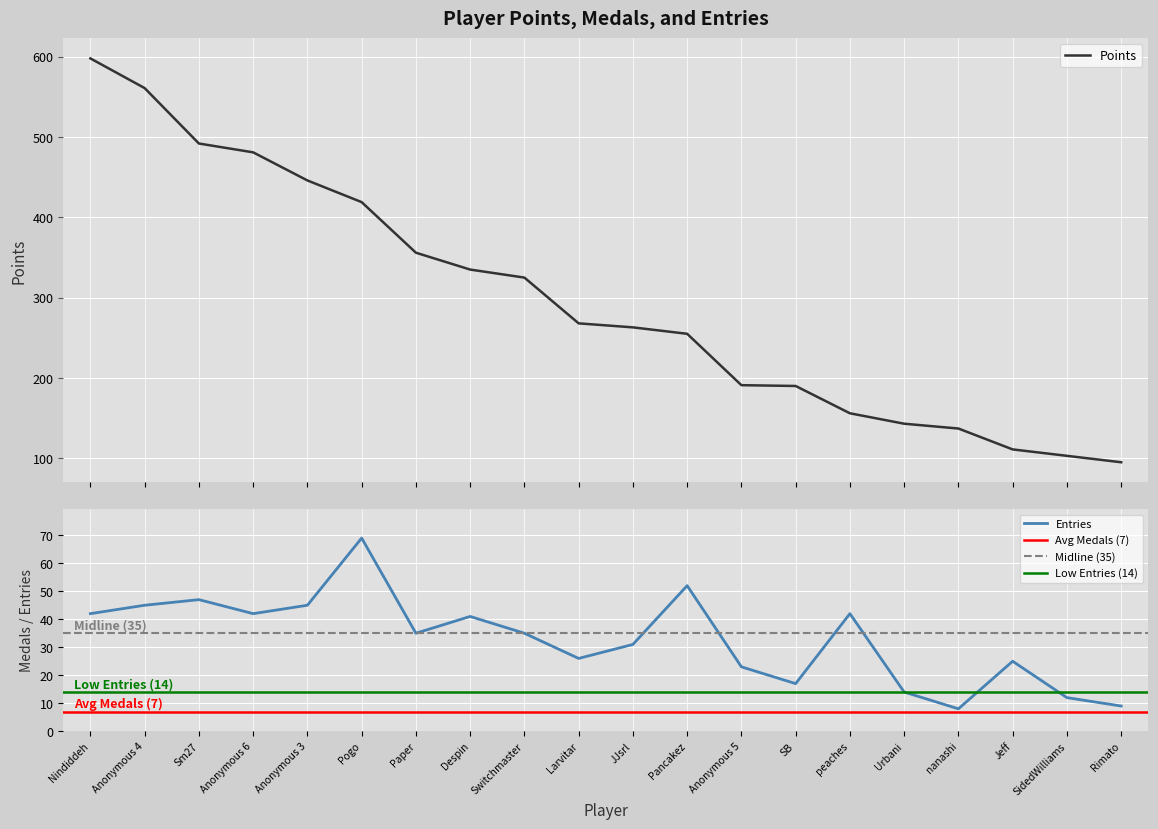

True or false: Points and Entries intersect in this chart.

False